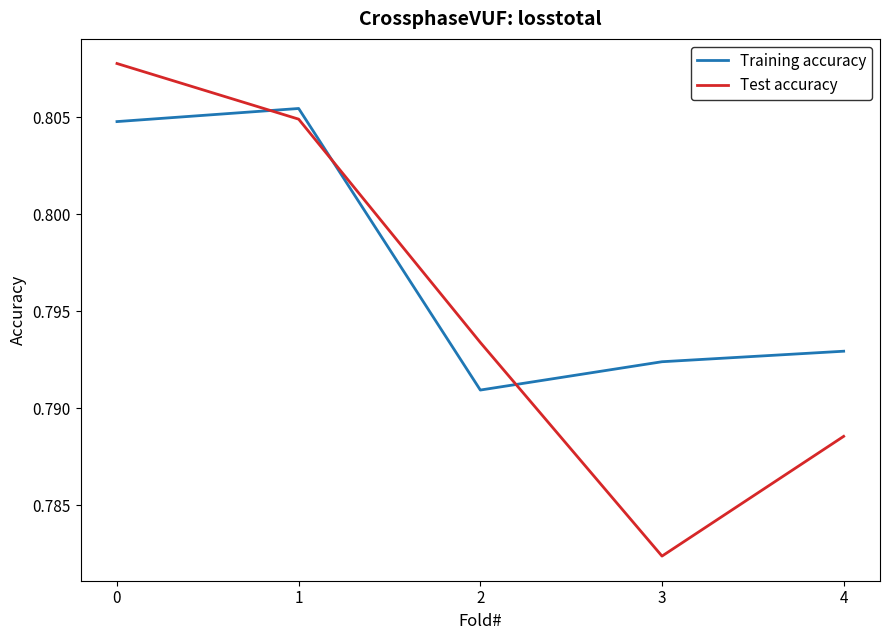

Is the value of Training accuracy at 1 greater than the value of Test accuracy at 3?

Yes